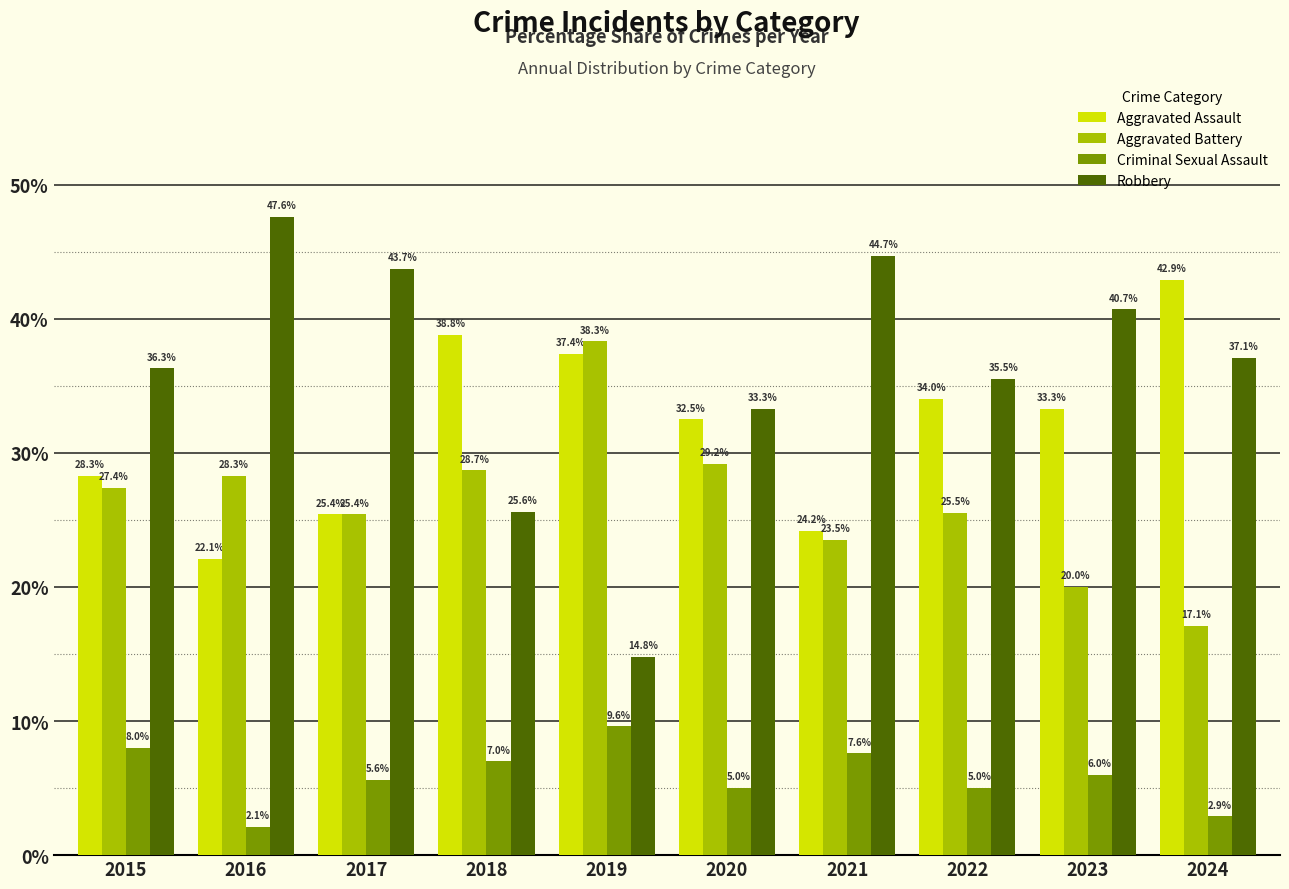

Which series changed the most between 2018 and 2022?

Robbery